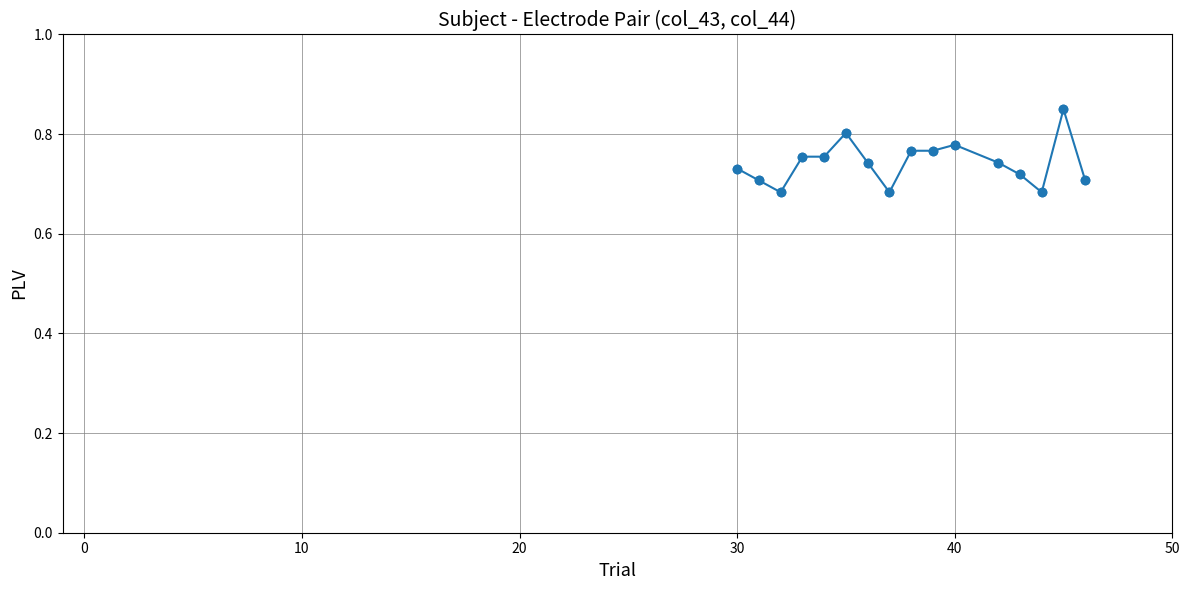

How many values are between 0 and 1?

16